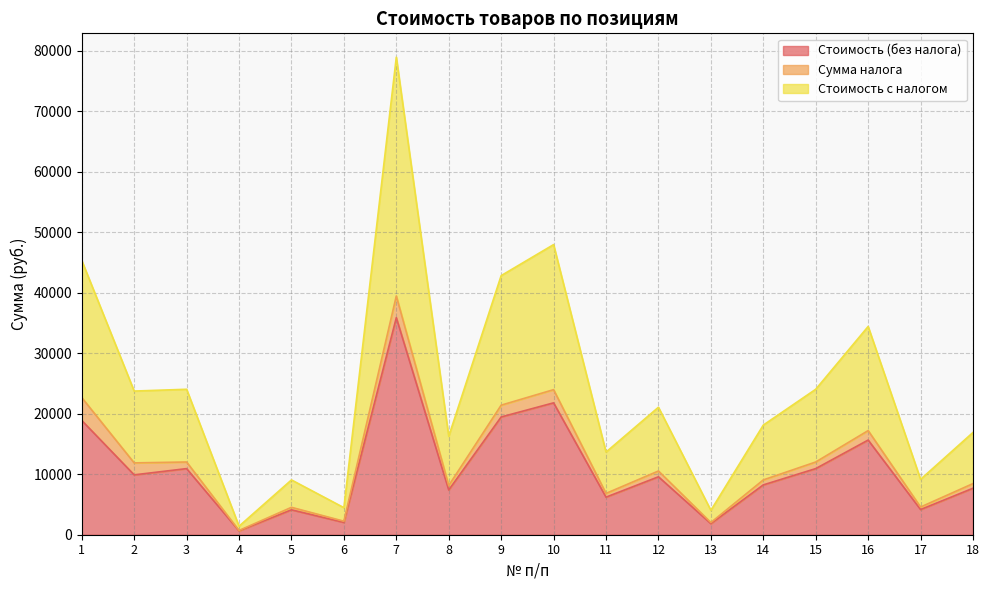

At which category is the sum across all series the highest?

7